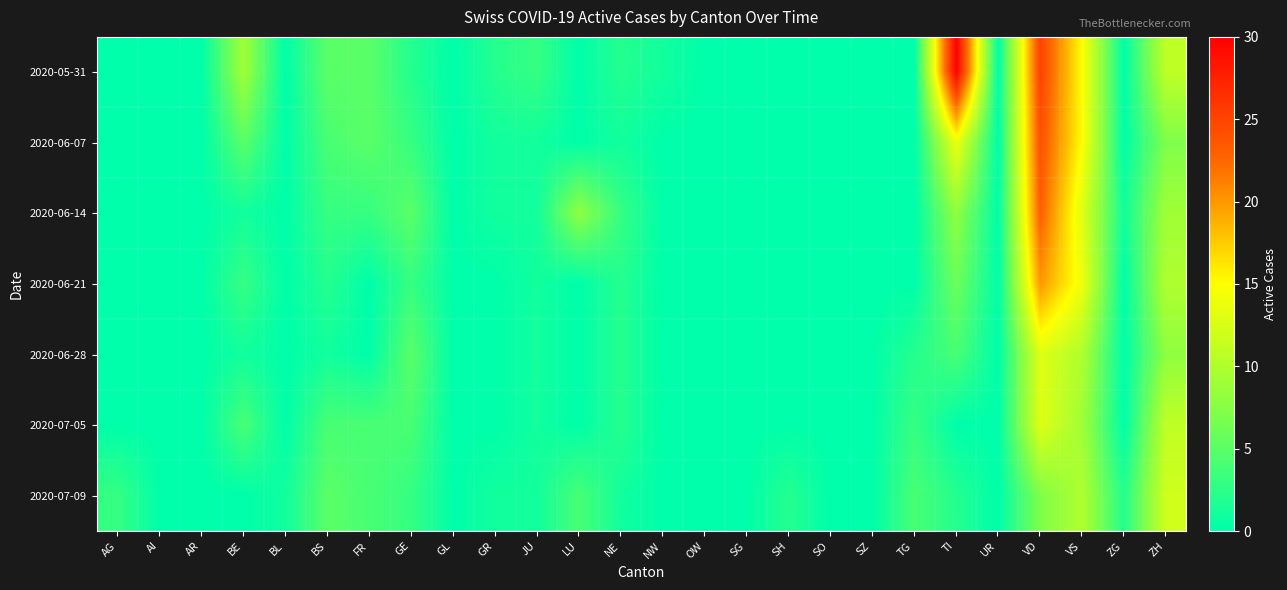

Which series has the largest total across all categories?

2020-05-31